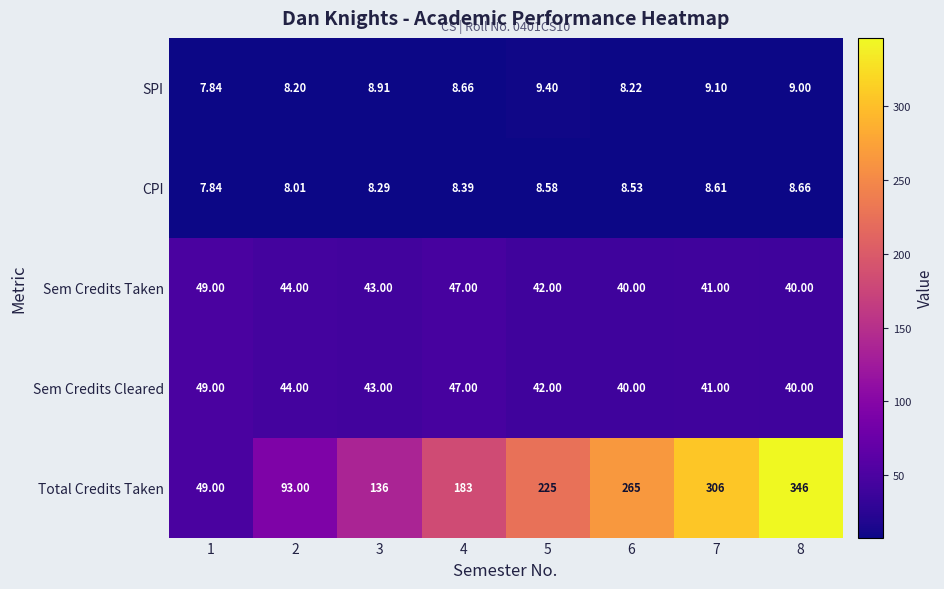

Which series has the largest range (max minus min)?

Total Credits Taken